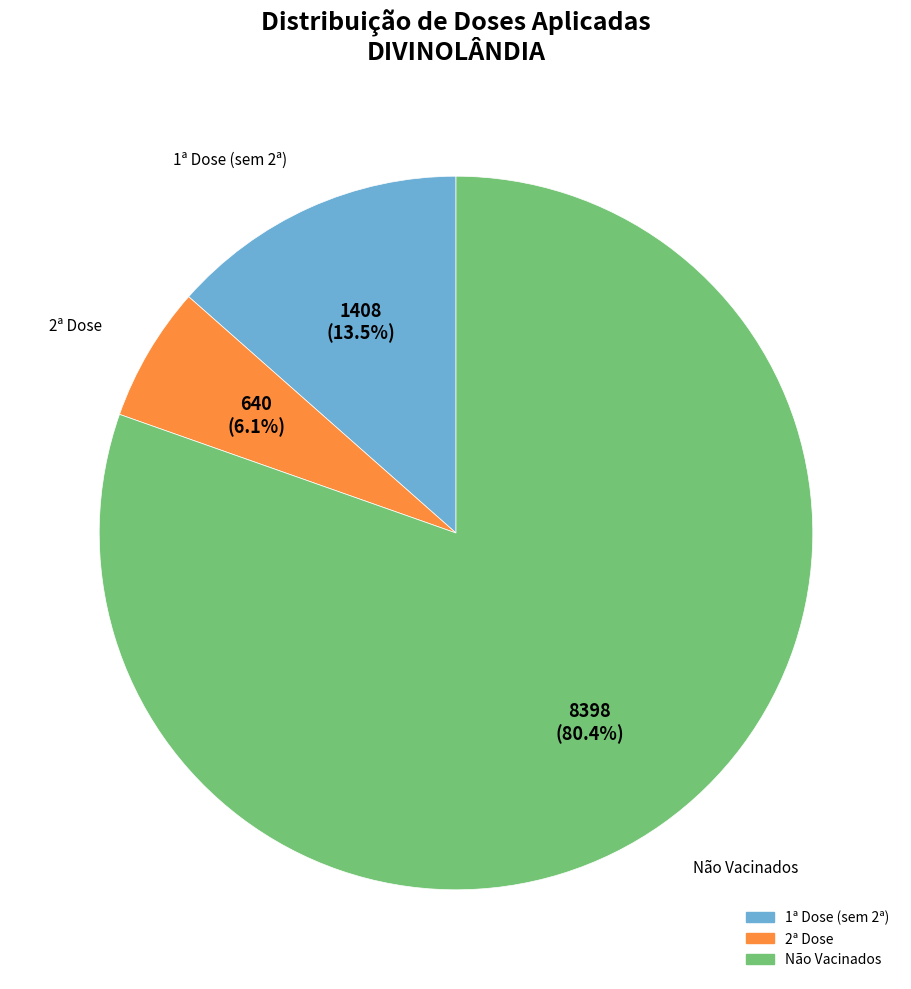

Does any single category account for the majority?

Yes